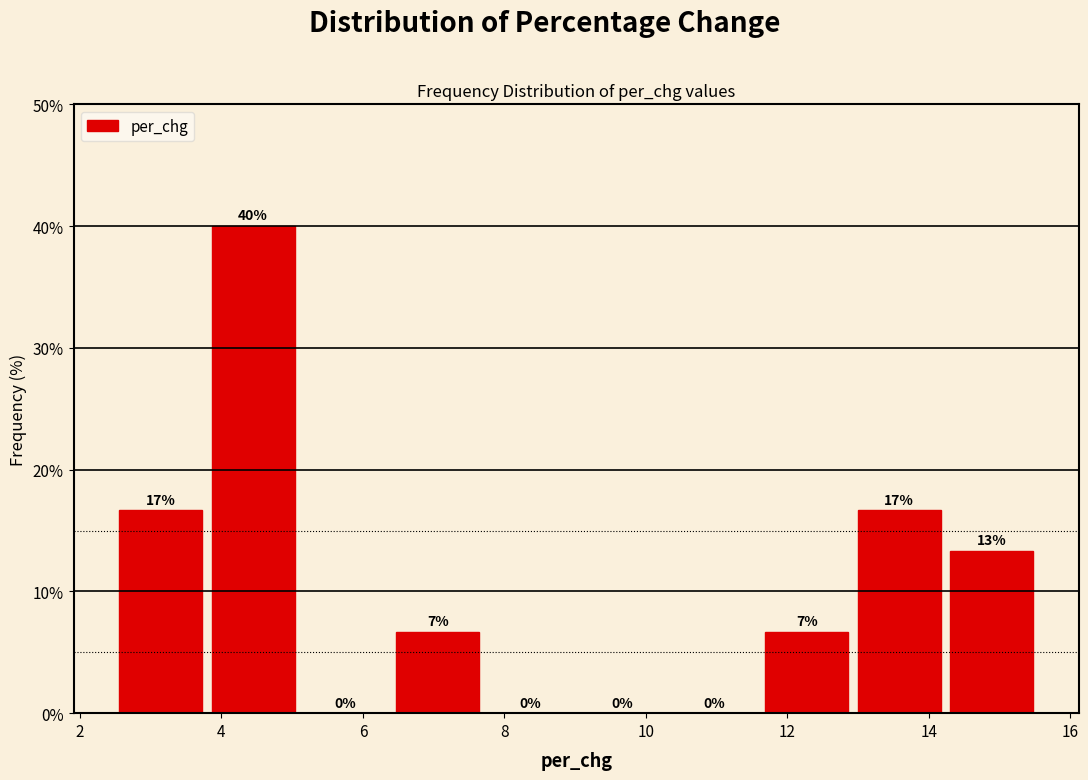

Which range on the x-axis has the tallest bar?

3.8 to 5.2